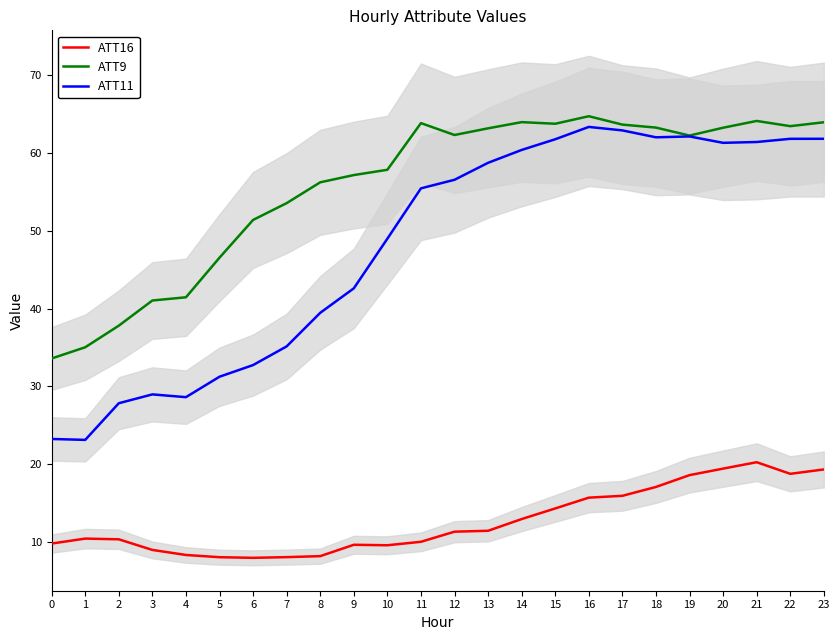

Where does the ATT16 series first go above 11?

12